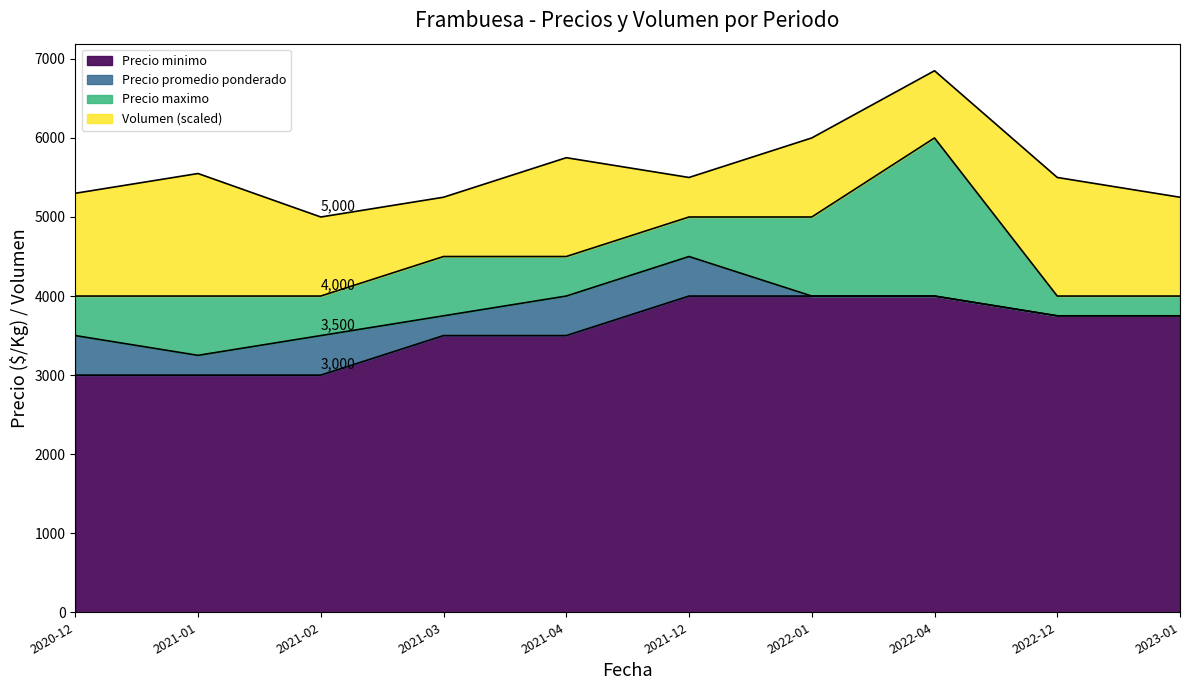

Does the chart display data point markers on the line(s)?

No